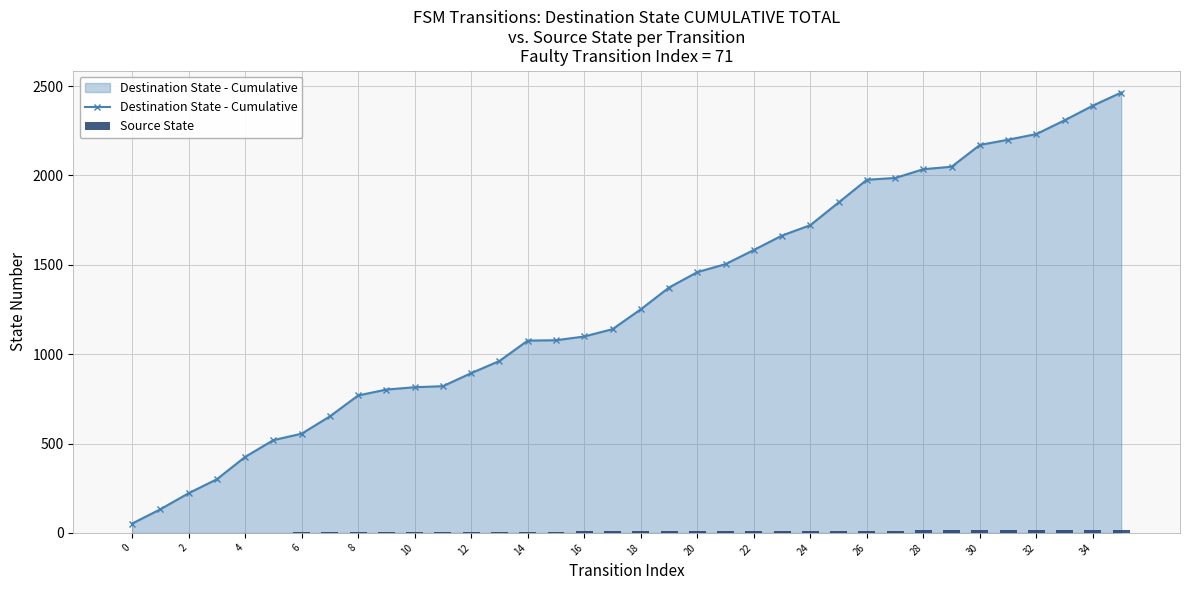

How many data points in Source State are above 9?

16